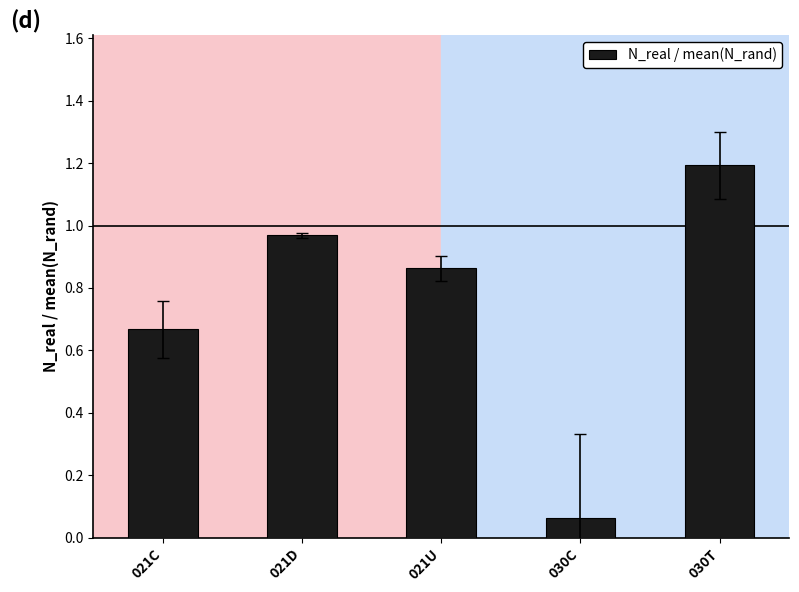

The chart shows a value of 1.2 at 030T. True or false?

True